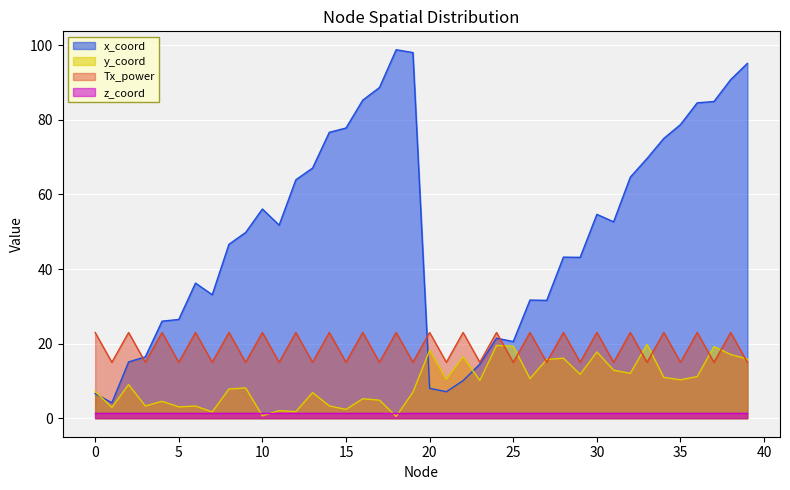

Is it true that x_coord equals 24.7 at 6?

False